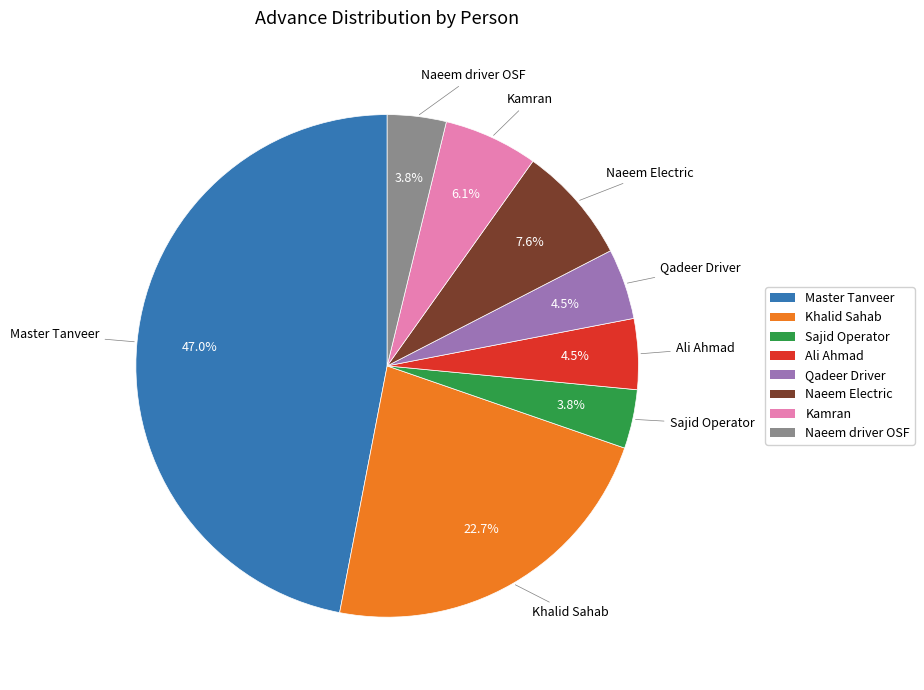

Is there any slice that represents more than half of the pie?

No